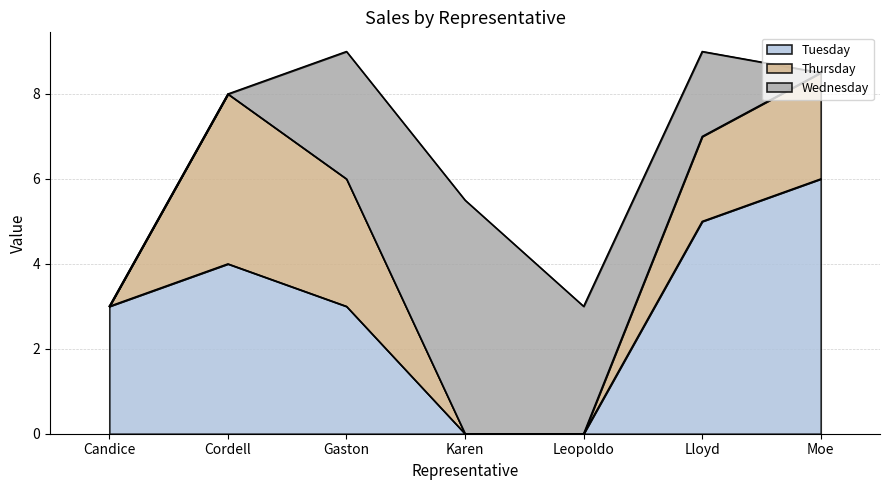

Reading left to right, what are all the values shown in this chart?

Tuesday: Candice=3.0	Cordell=4.0	Gaston=3.0	Karen=0.0	Leopoldo=0.0	Lloyd=5.0	Moe=6.0
Thursday: Candice=0.0	Cordell=4.0	Gaston=3.0	Karen=0.0	Leopoldo=0.0	Lloyd=2.0	Moe=2.5
Wednesday: Candice=0.0	Cordell=0.0	Gaston=3.0	Karen=5.5	Leopoldo=3.0	Lloyd=2.0	Moe=0.0